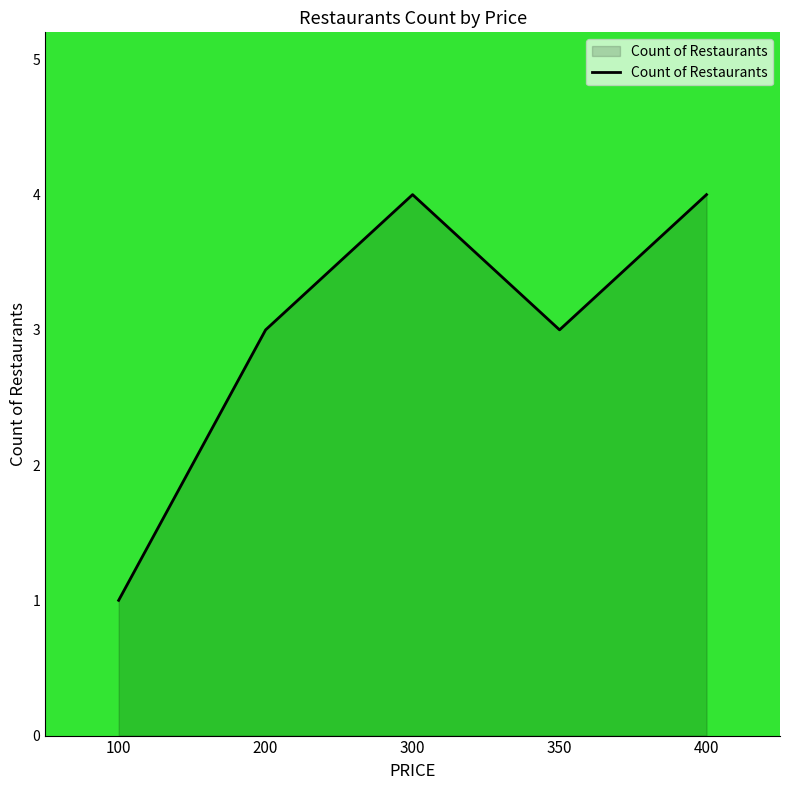

What is the minimum value shown in the chart?

1